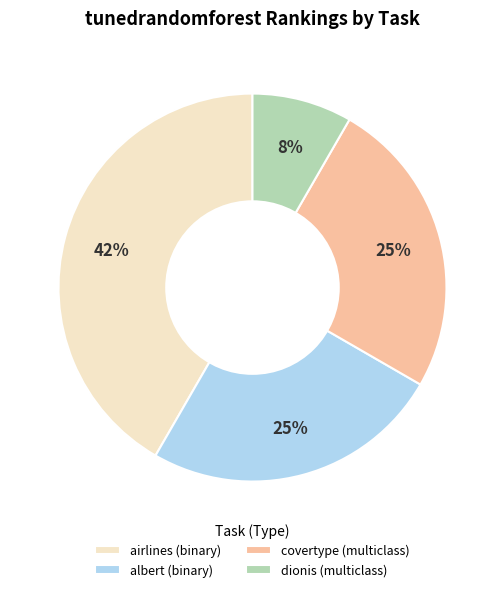

To the nearest percent, what portion does covertype (multiclass) represent?

25%